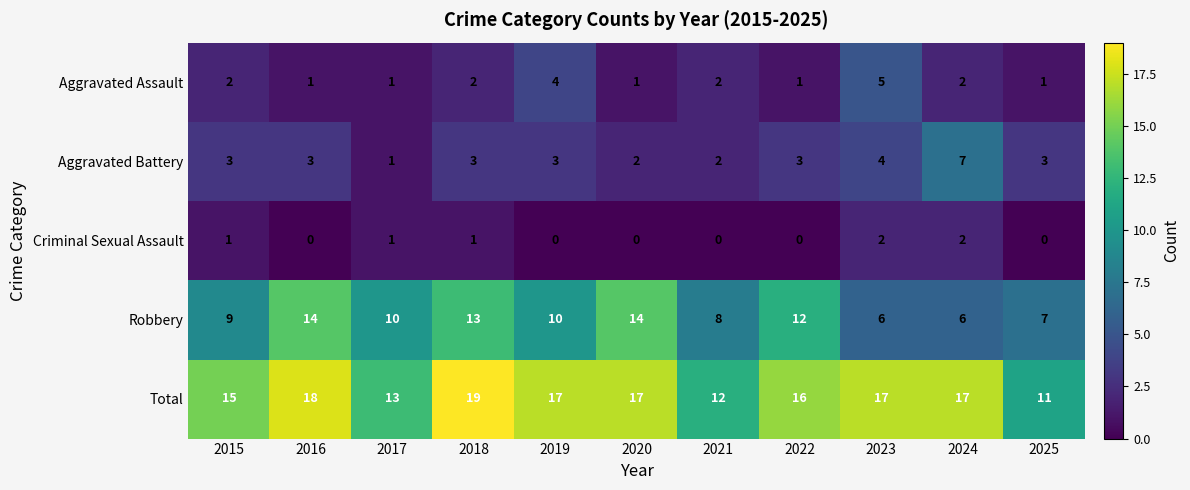

Is it true that Aggravated Battery equals 2 at 2021?

True